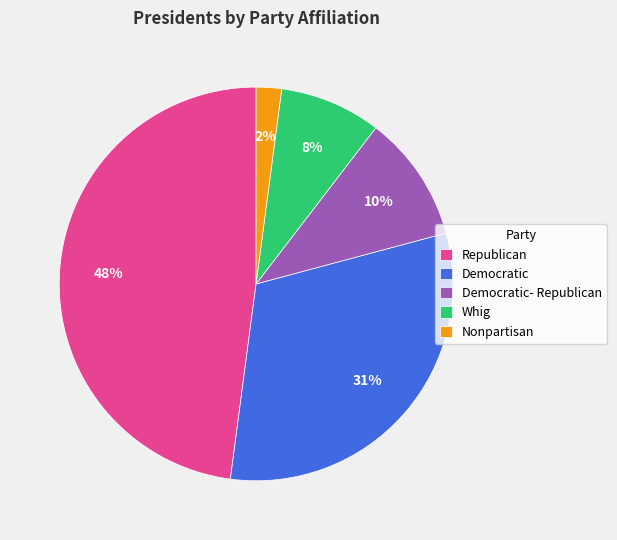

To the nearest percent, what portion does Democratic represent?

31%